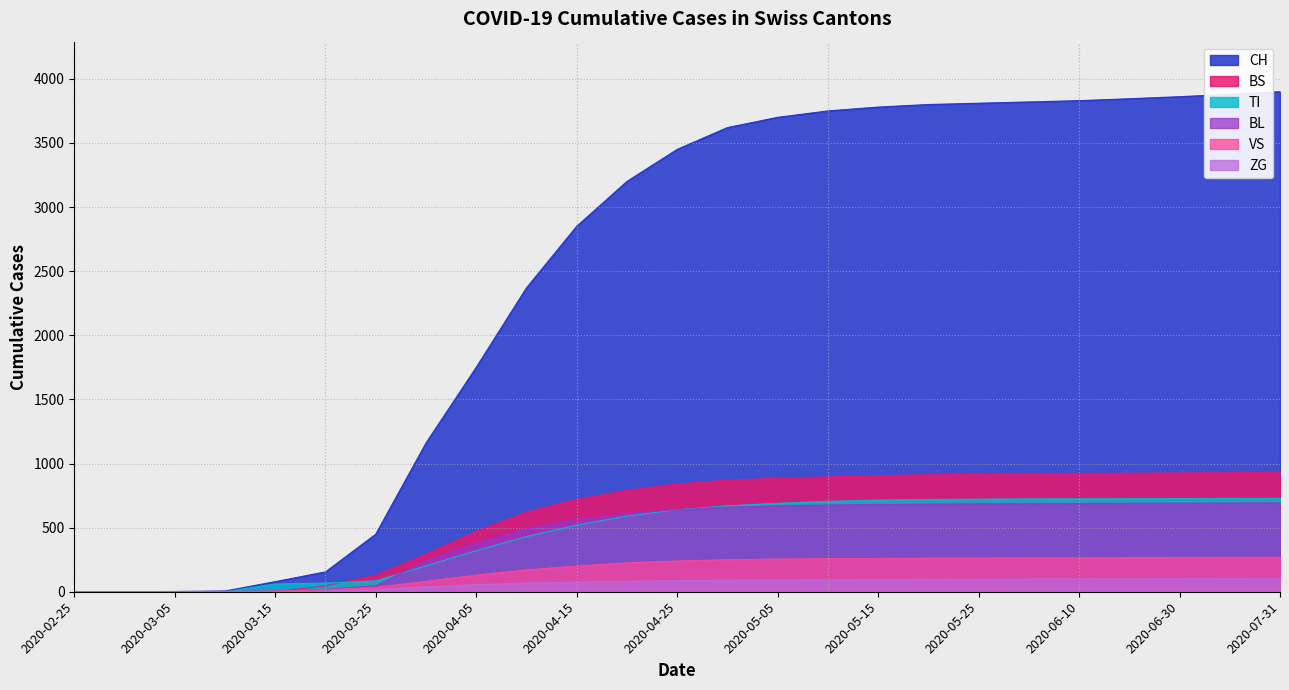

What are all the series names shown in the legend?

CH, BS, TI, BL, VS, ZG